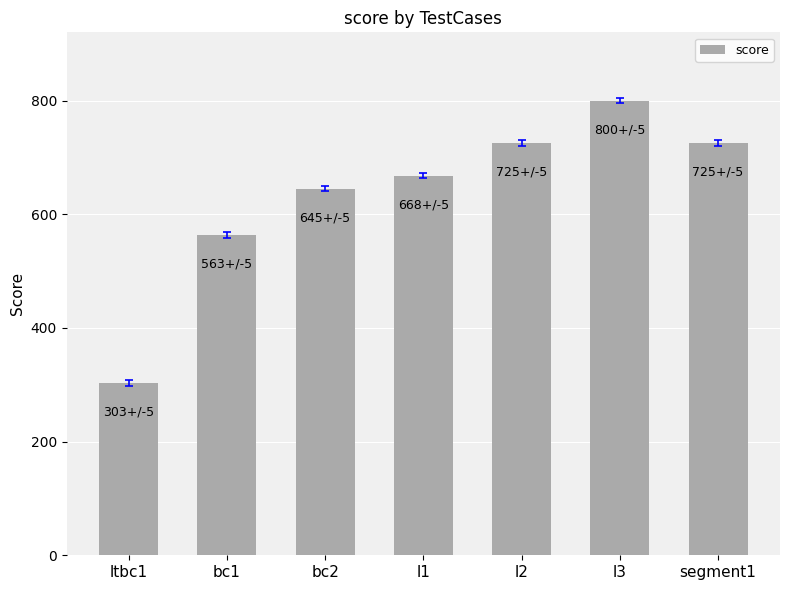

What is the sum of all values?

4429